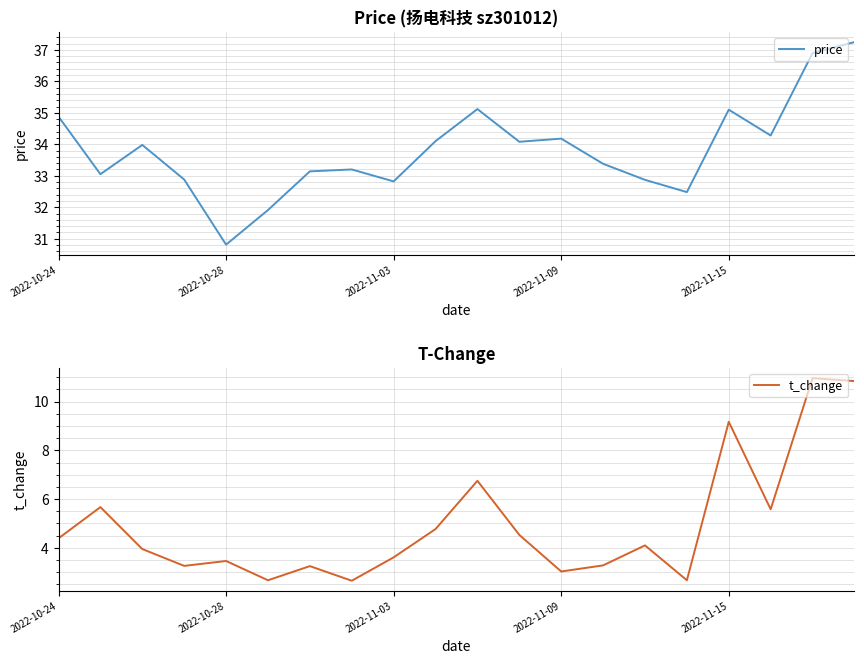

How many values in the t_change series are below 4?

10